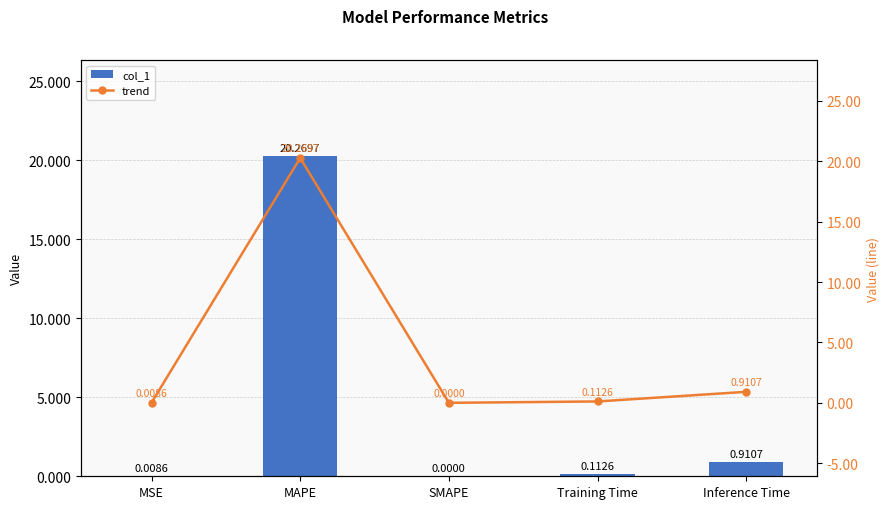

Which series changed the most between MAPE and Inference Time?

col_1